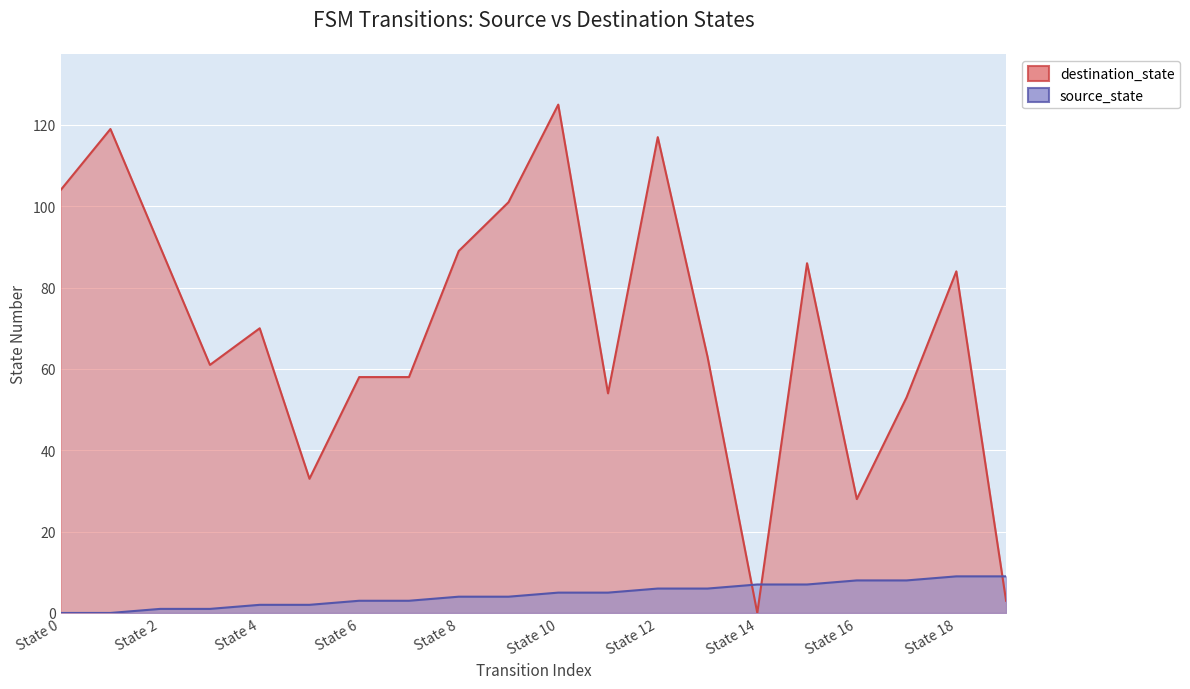

Is it true that destination_state equals 124 at 15?

False